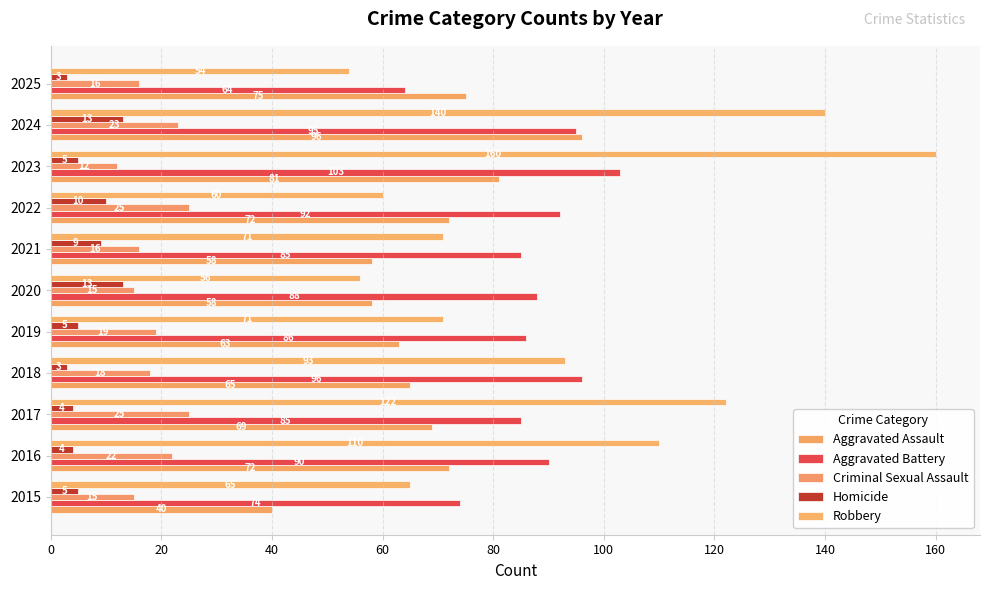

At how many categories does at least one series exceed 18?

11